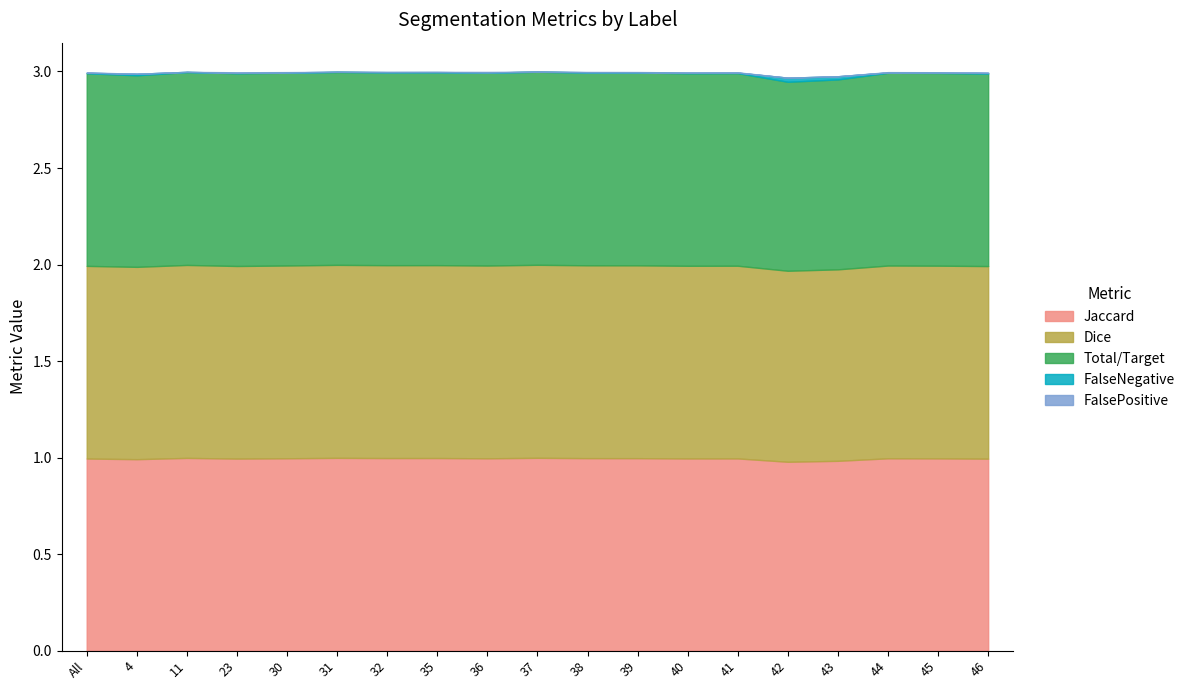

True or false: Dice and FalsePositive intersect in this chart.

False